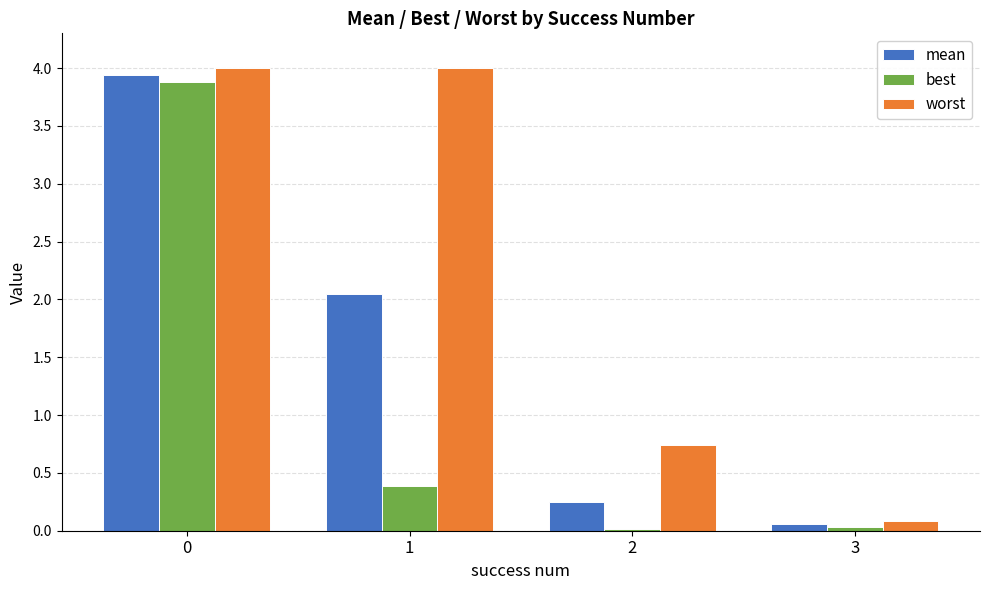

Is it true that worst equals 4.0 at 1?

True